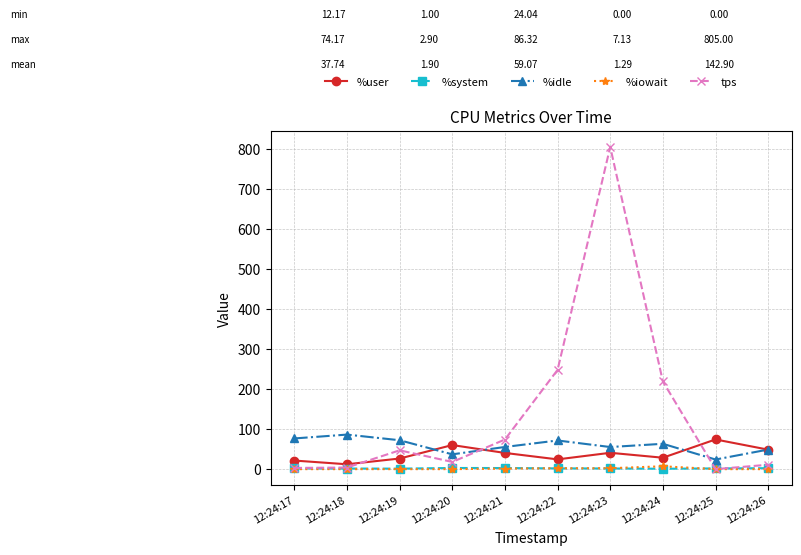

How many times do %system and %iowait cross each other?

2